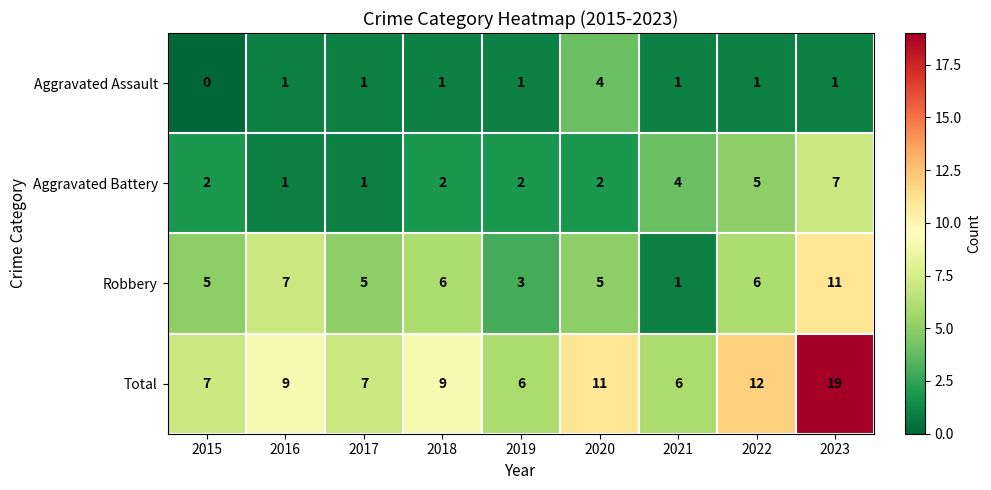

What is the sum of all Aggravated Battery values?

26